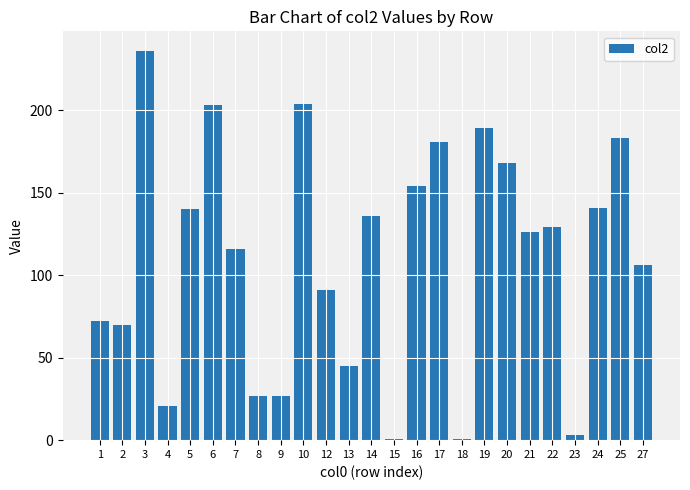

How many categories are shown in the chart?

25